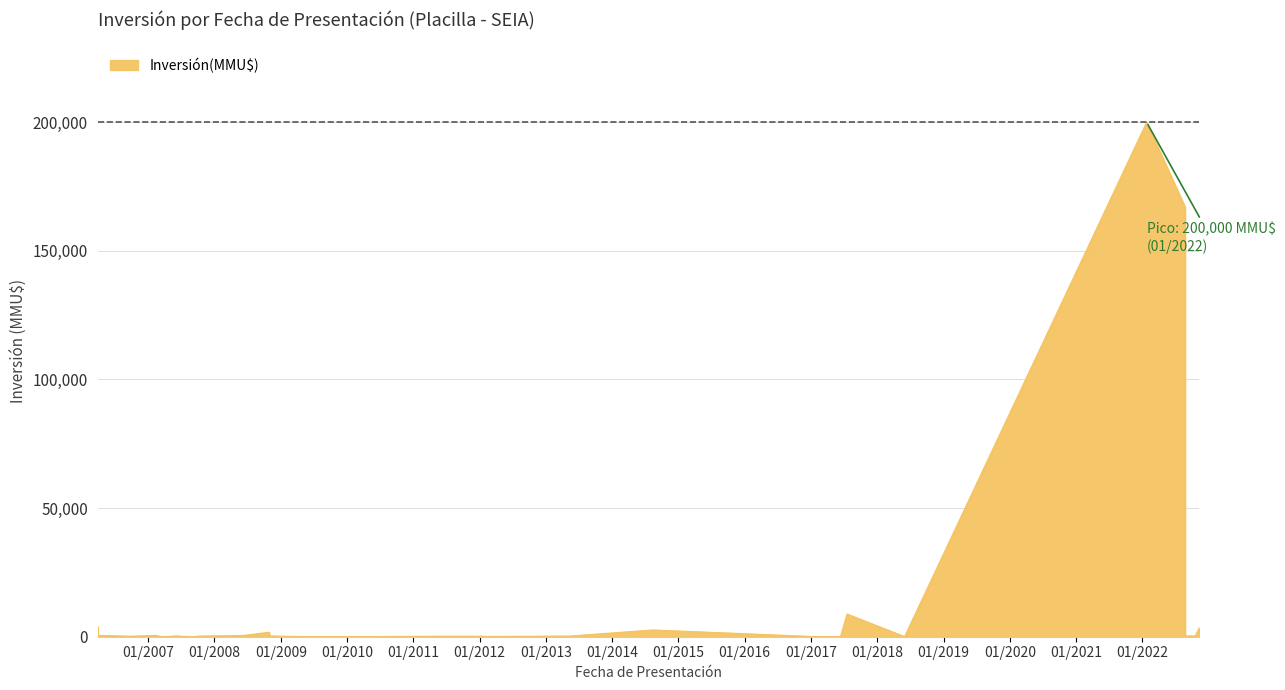

Reading left to right, what are all the values shown in this chart?

4000	500	500	200	500	1	300	10	234	500	1750	300	22	50	0	0	200	200	200	100	200	100	250	250	250	2600	2600	37	37	37	8820	40	200000	167000	300	300	300	3500